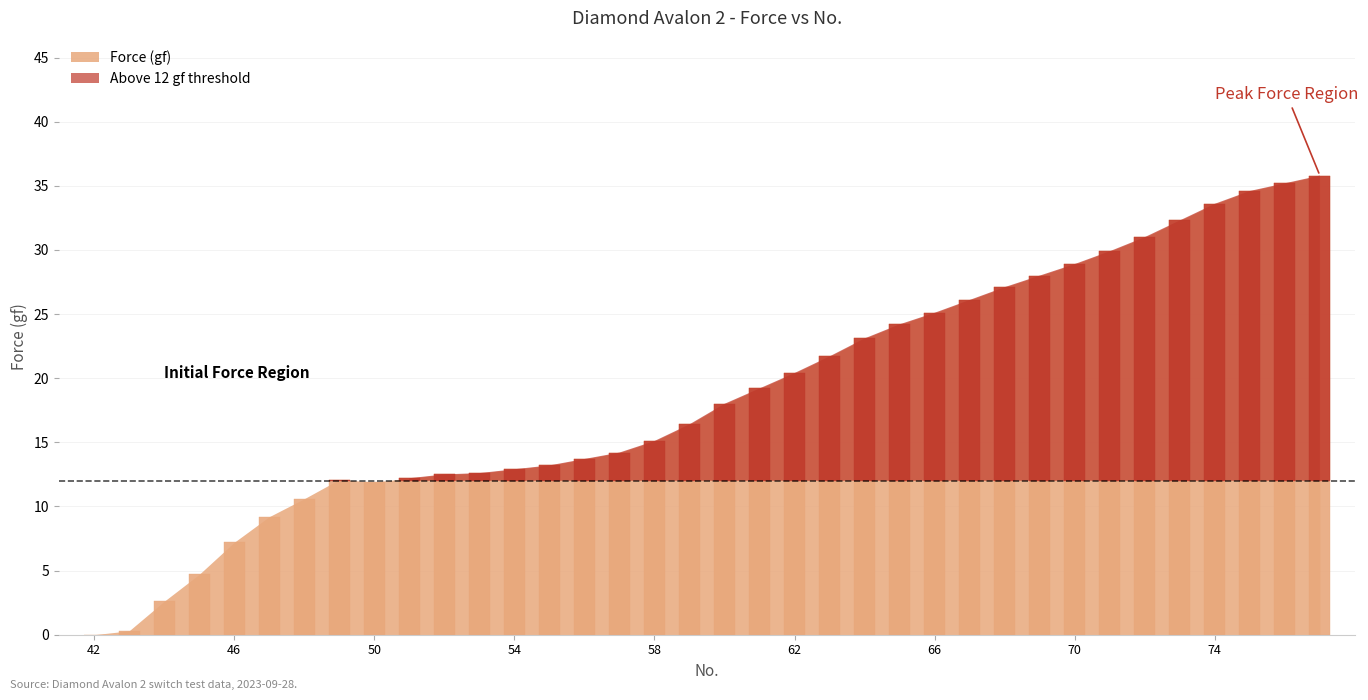

Is the value of Displacement (mm) at 44 greater than the value of Force (gf) at 60?

No